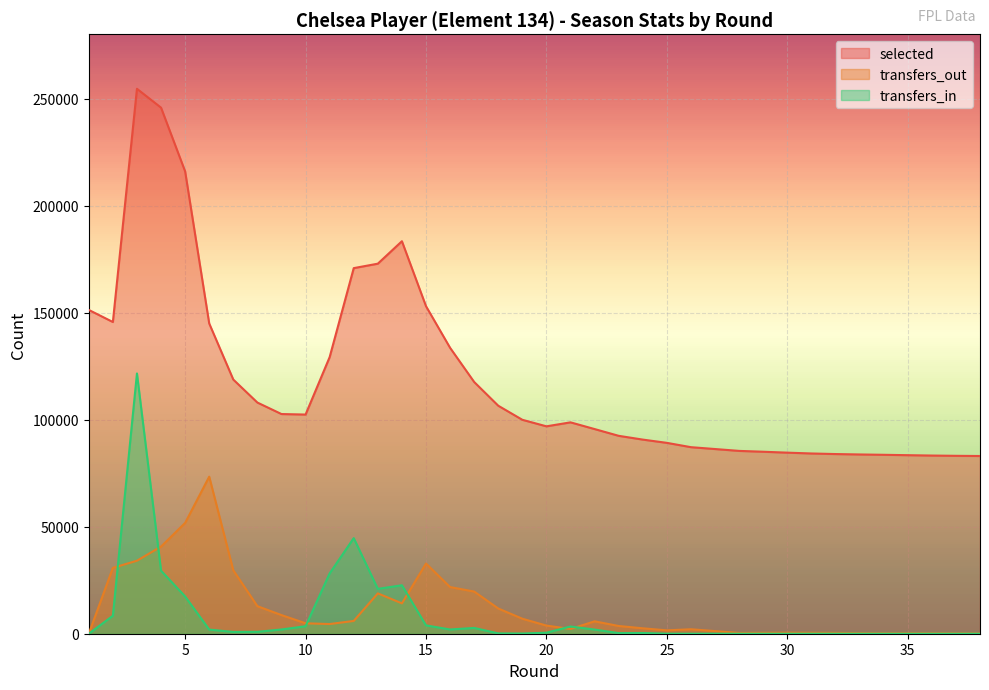

Is it true that transfers_out equals 5685 at 20?

False